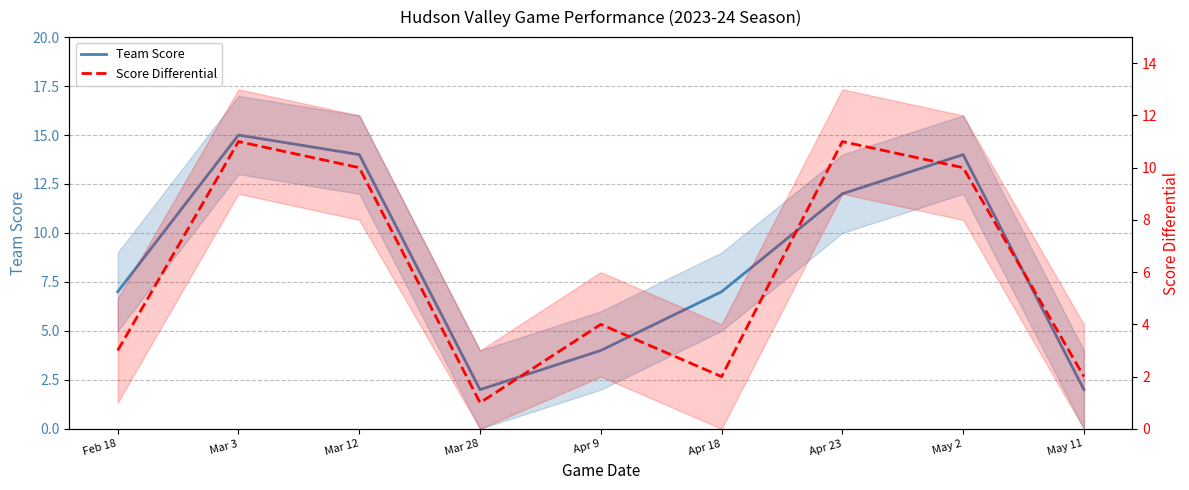

What is the value of the Score Differential point at the 9th from the left?

2